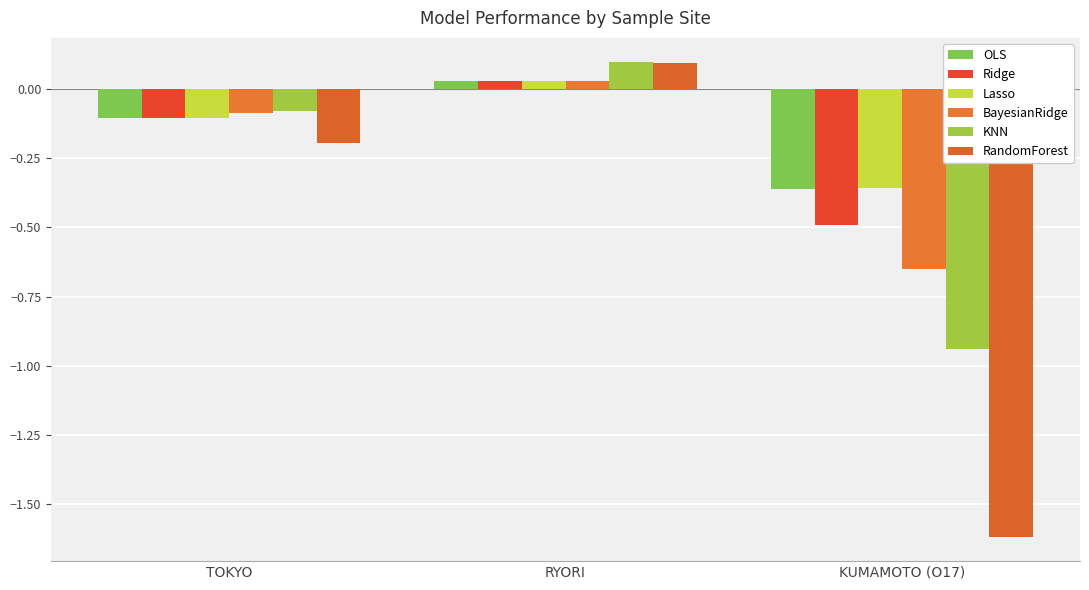

At how many categories does at least one series exceed 0?

1